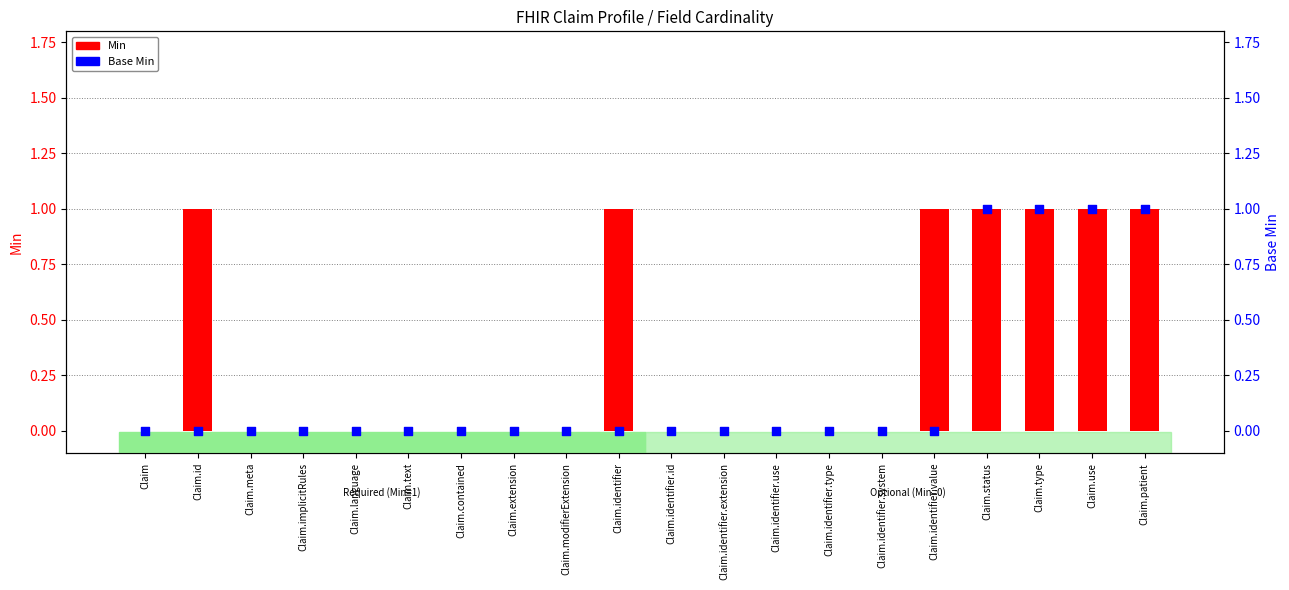

At which category is the sum across all series the highest?

Claim.status